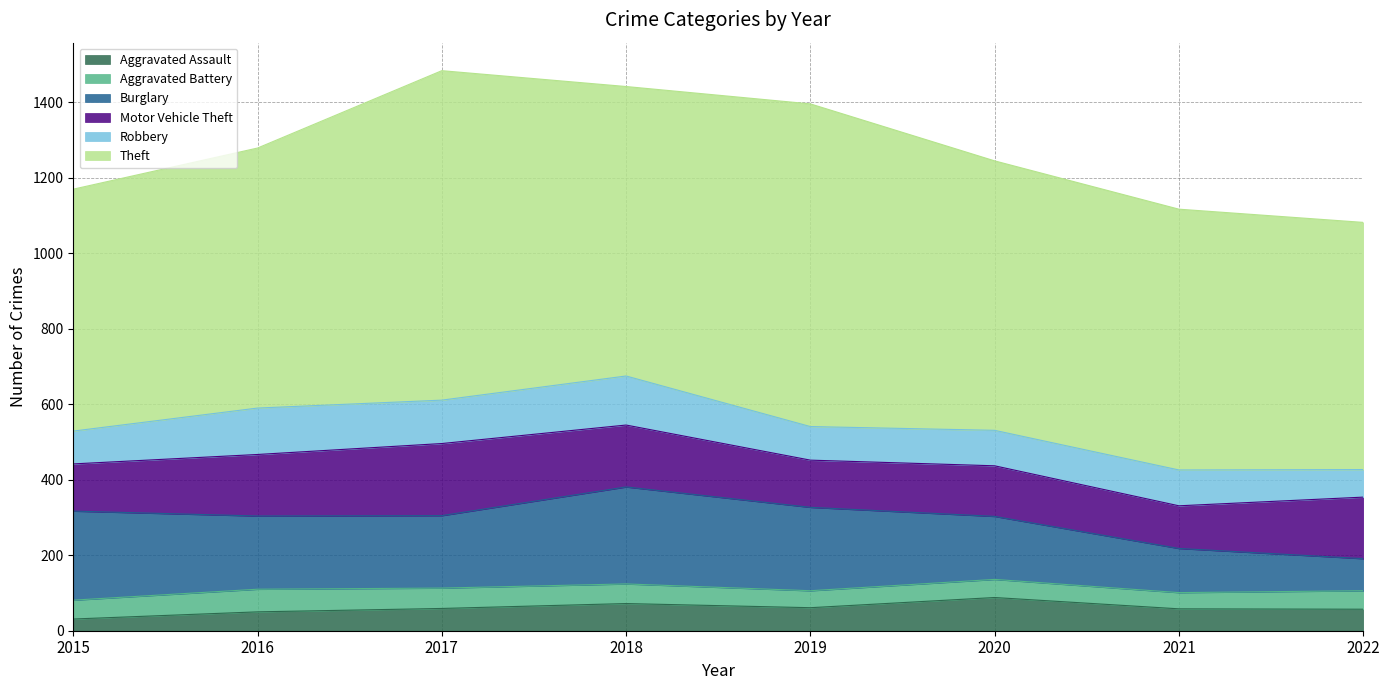

Is it true that Aggravated Battery equals 71 at 2022?

False